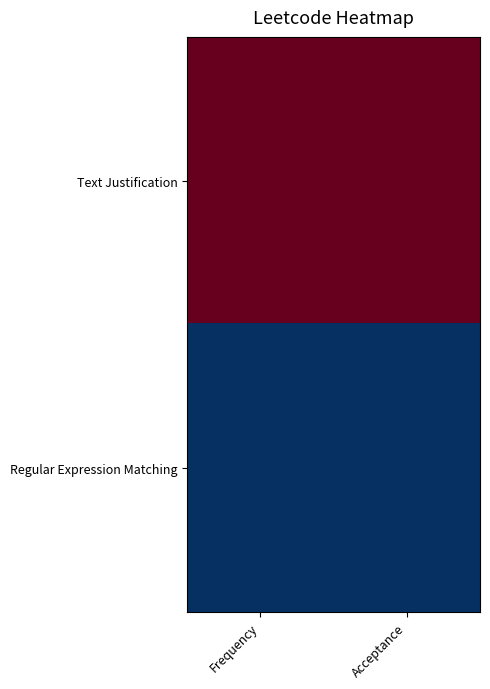

At which category does the chart reach its minimum across all series?

Frequency